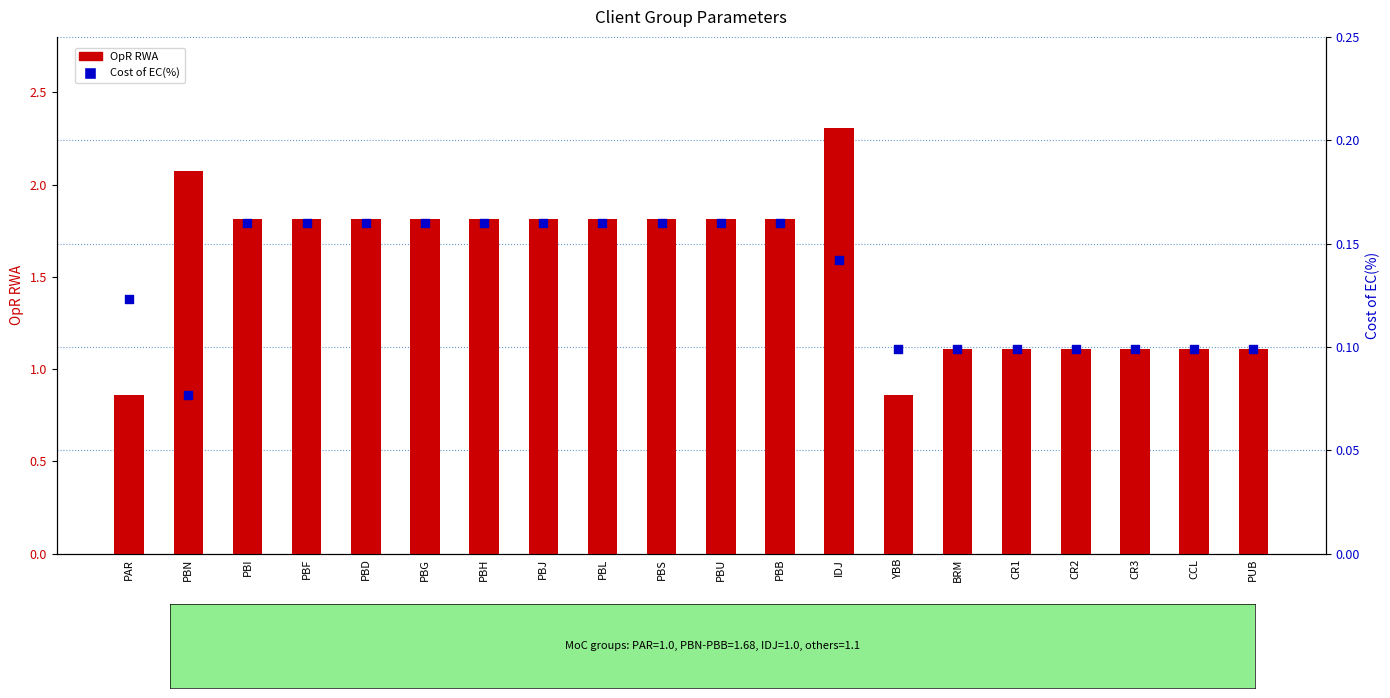

Which series has the largest total across all categories?

OpR RWA